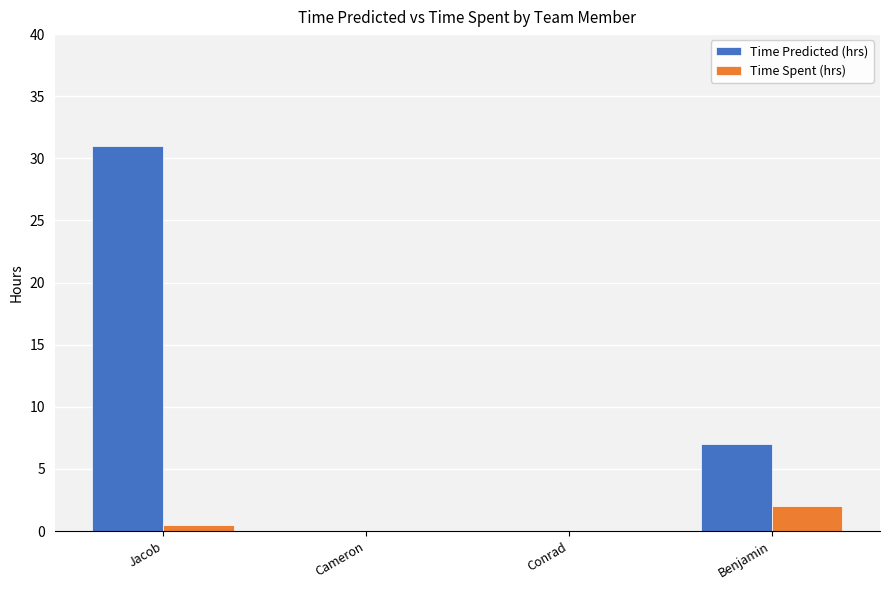

The Time Predicted (hrs) series shows -14.8 at Cameron. True or false?

False